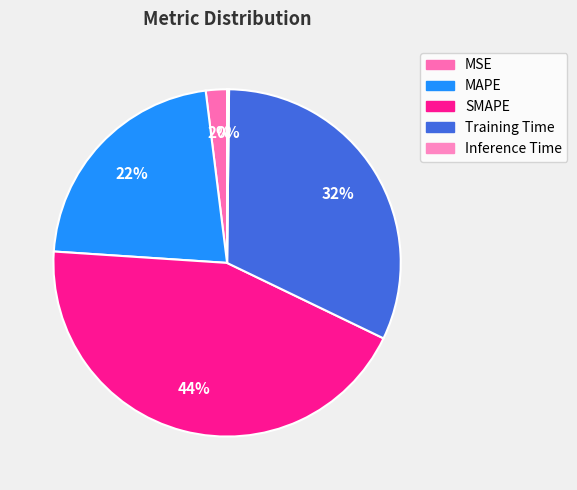

What percentage do Inference Time and Training Time together represent?

32.2%